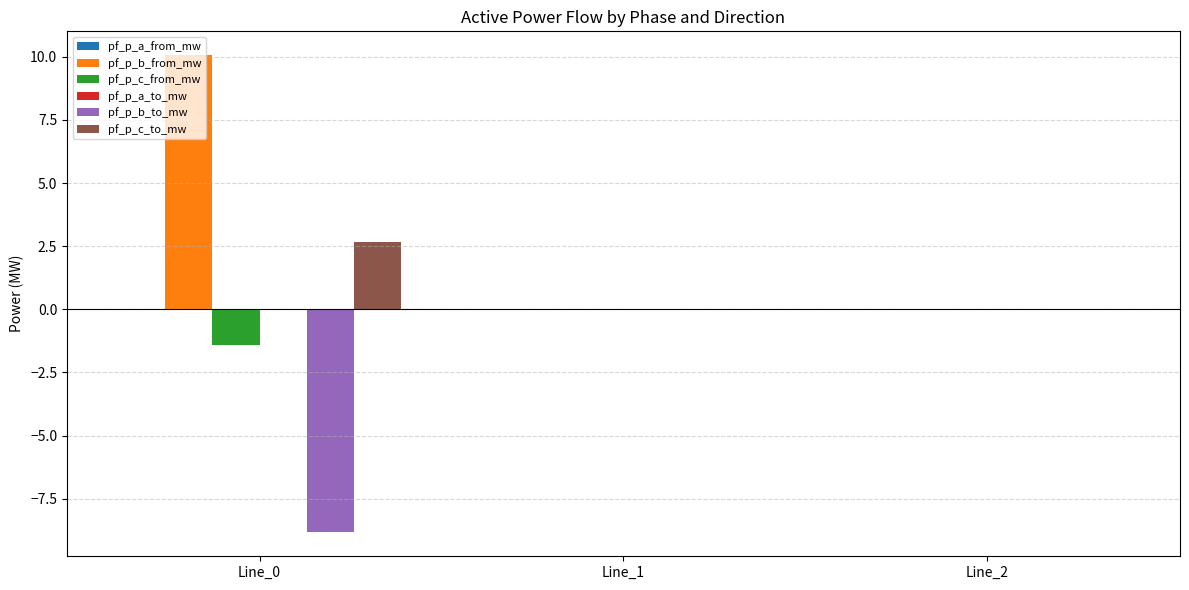

Is it true that pf_p_b_to_mw equals 0.0 at Line_2?

True